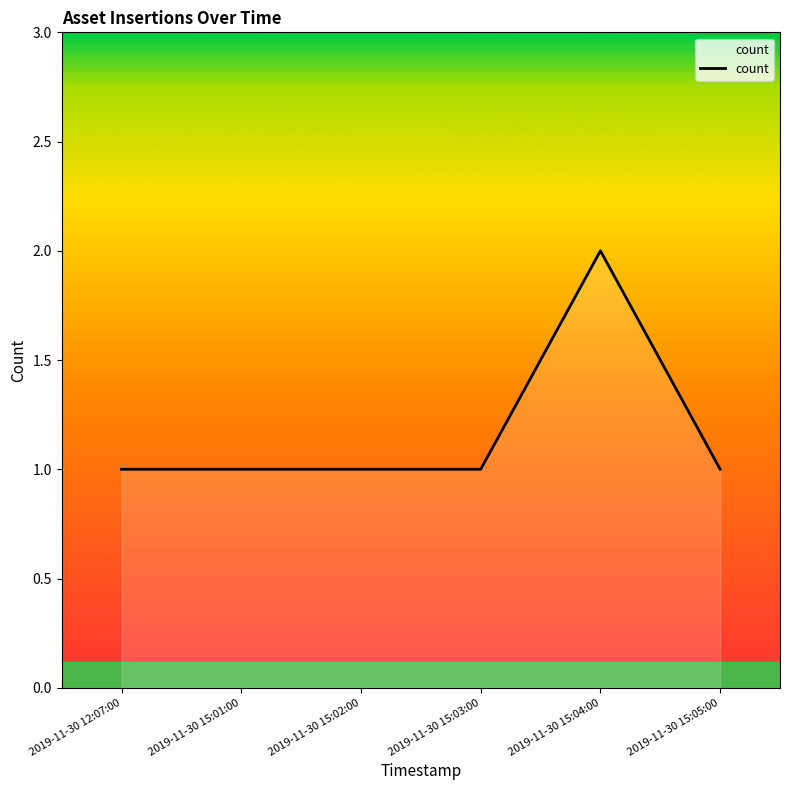

Read the value at 2019-11-30 15:04:00.

2